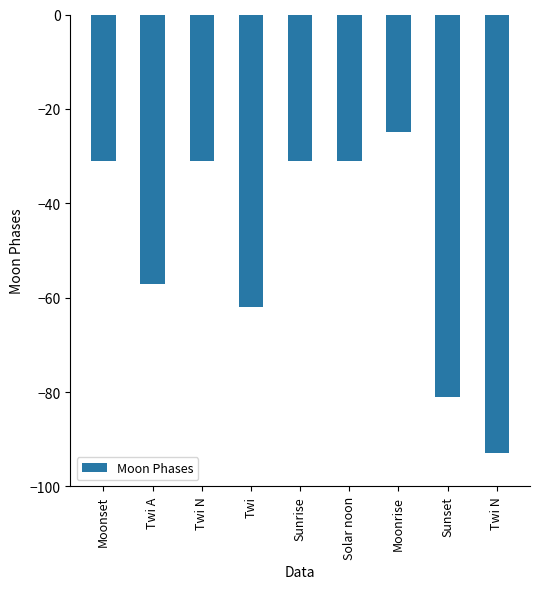

Are the bars grouped side by side (vs. stacked)?

No